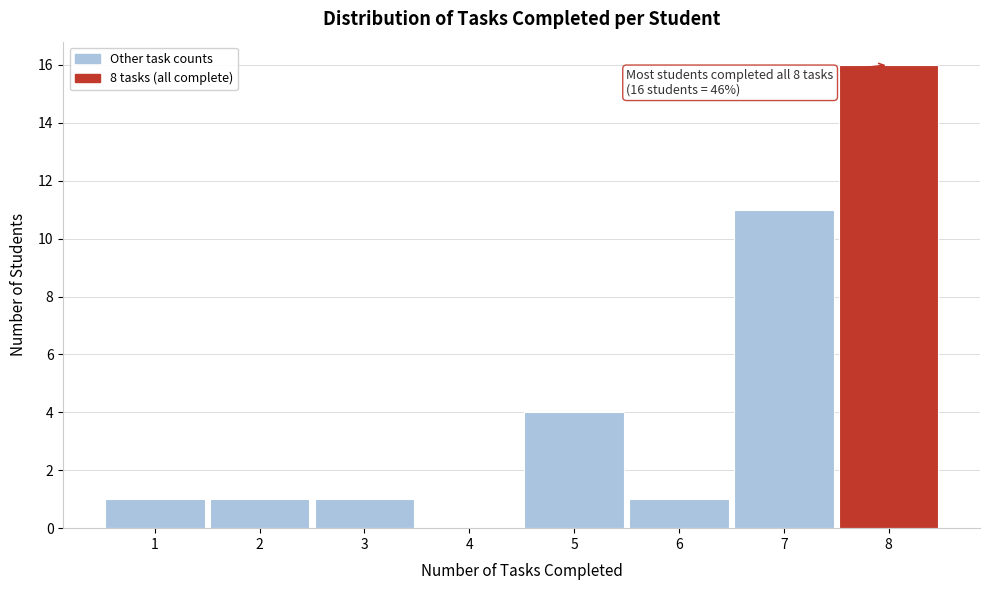

Over which range of the x-axis is the bar tallest?

7.5 to 8.5